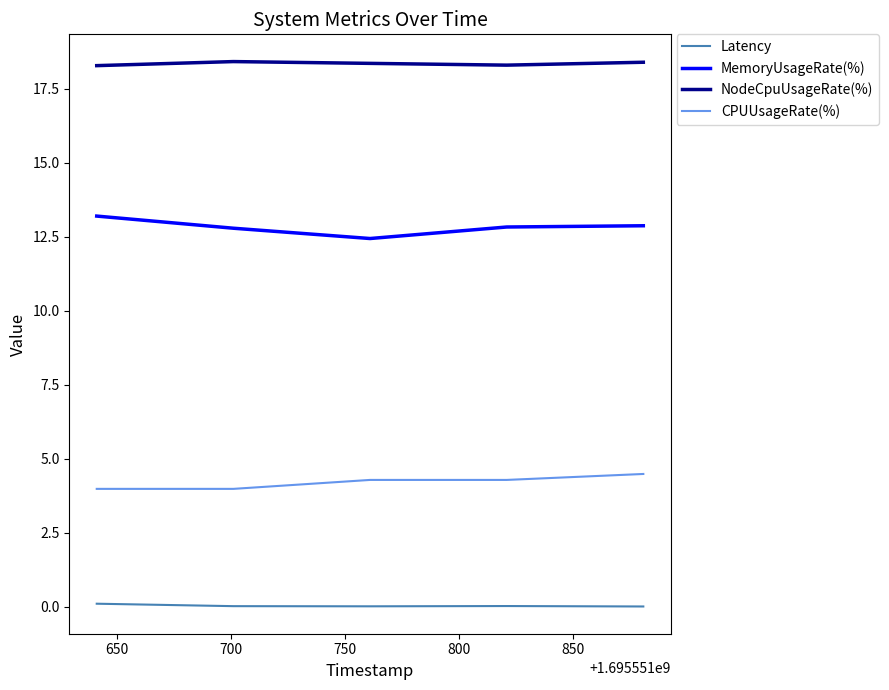

List the series in order of their peak value, highest first.

NodeCpuUsageRate(%), MemoryUsageRate(%), CPUUsageRate(%), Latency